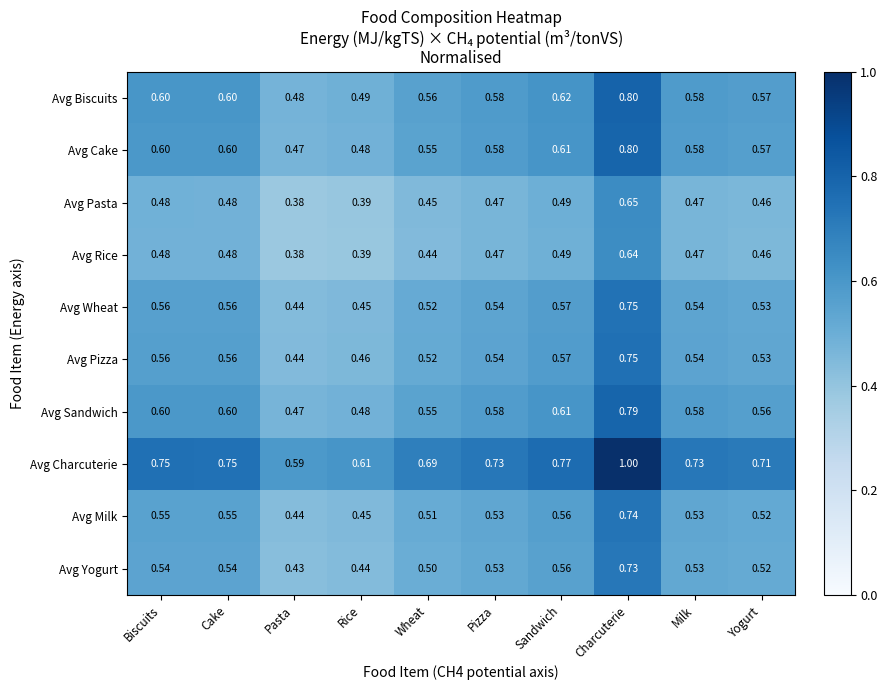

Which series changed the most between Wheat and Sandwich?

Avg Charcuterie